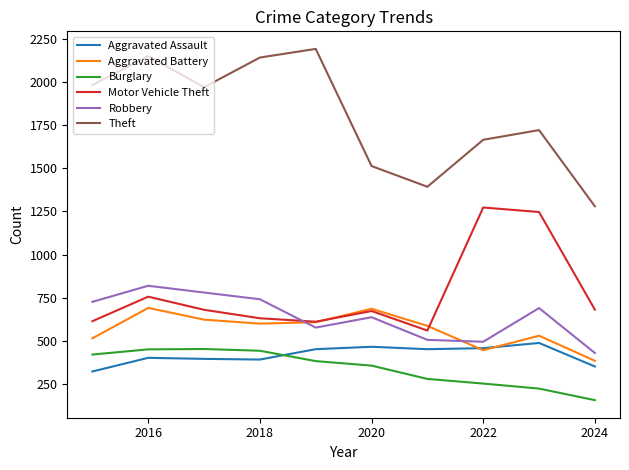

Which series has the largest total across all categories?

Theft